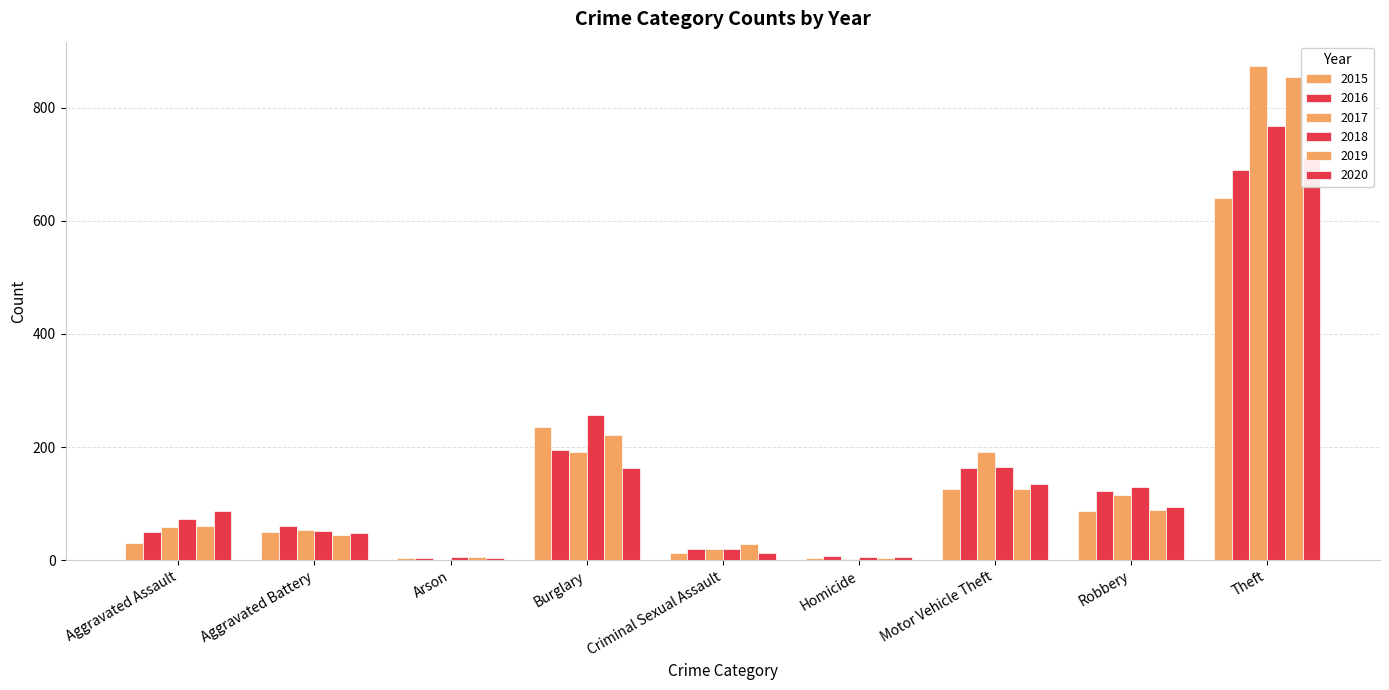

What is the minimum value for 2016?

3